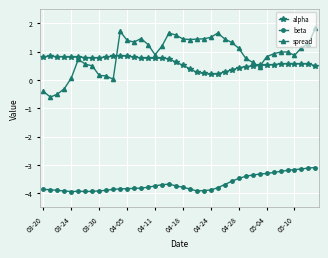

What are all the series names shown in the legend?

alpha, beta, spread